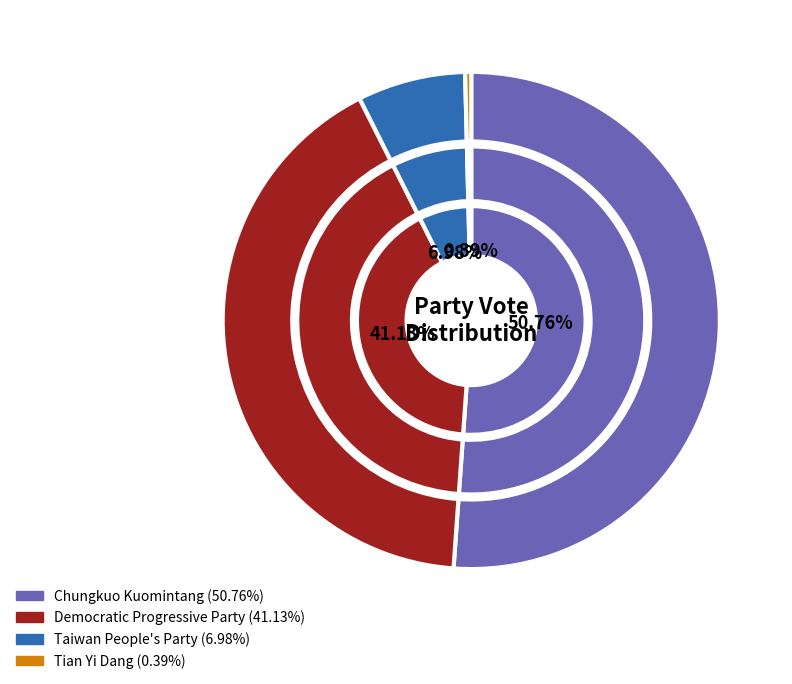

The Chungkuo Kuomintang slice represents 51% of the pie. True or false?

True